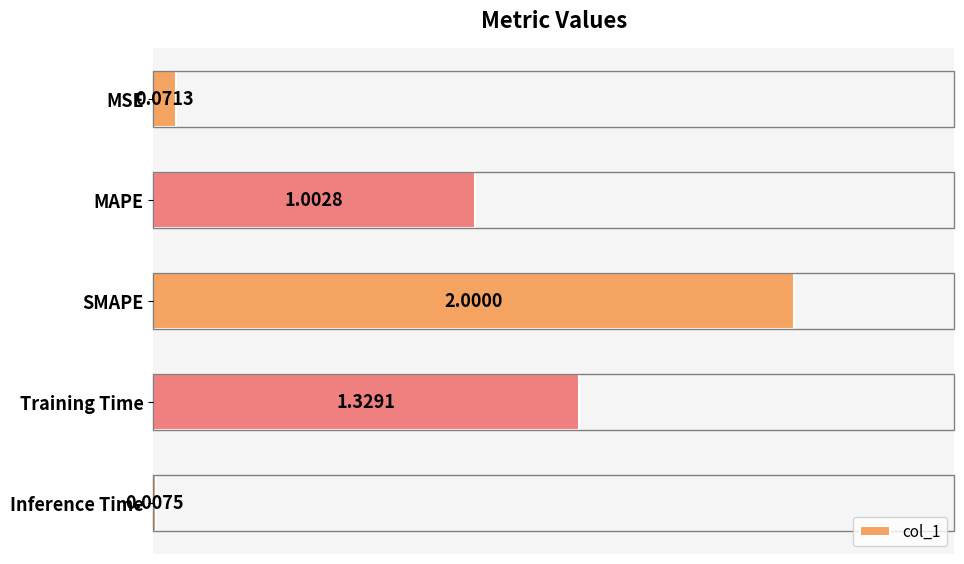

Between Training Time and SMAPE, which is larger?

SMAPE